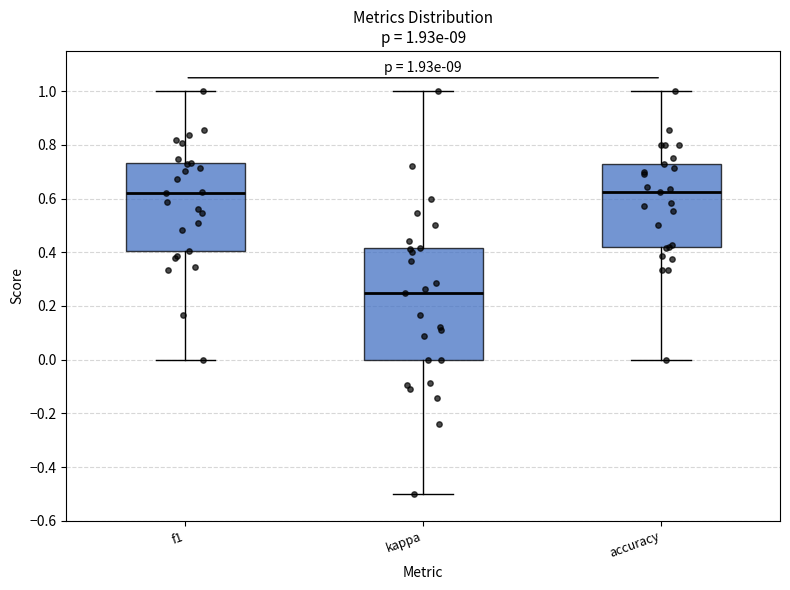

Which box is the tallest, from its lower edge to its upper edge?

kappa